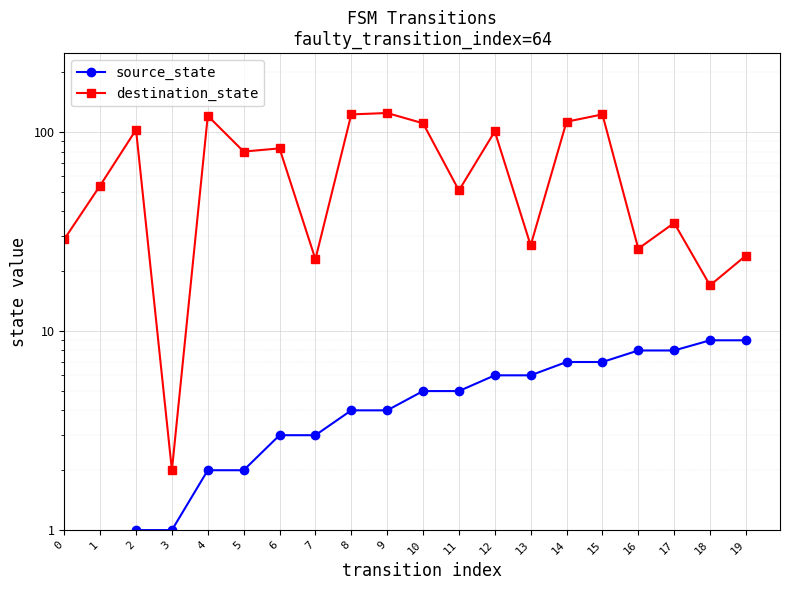

What is the value of the source_state point at the 19th from the left?

9